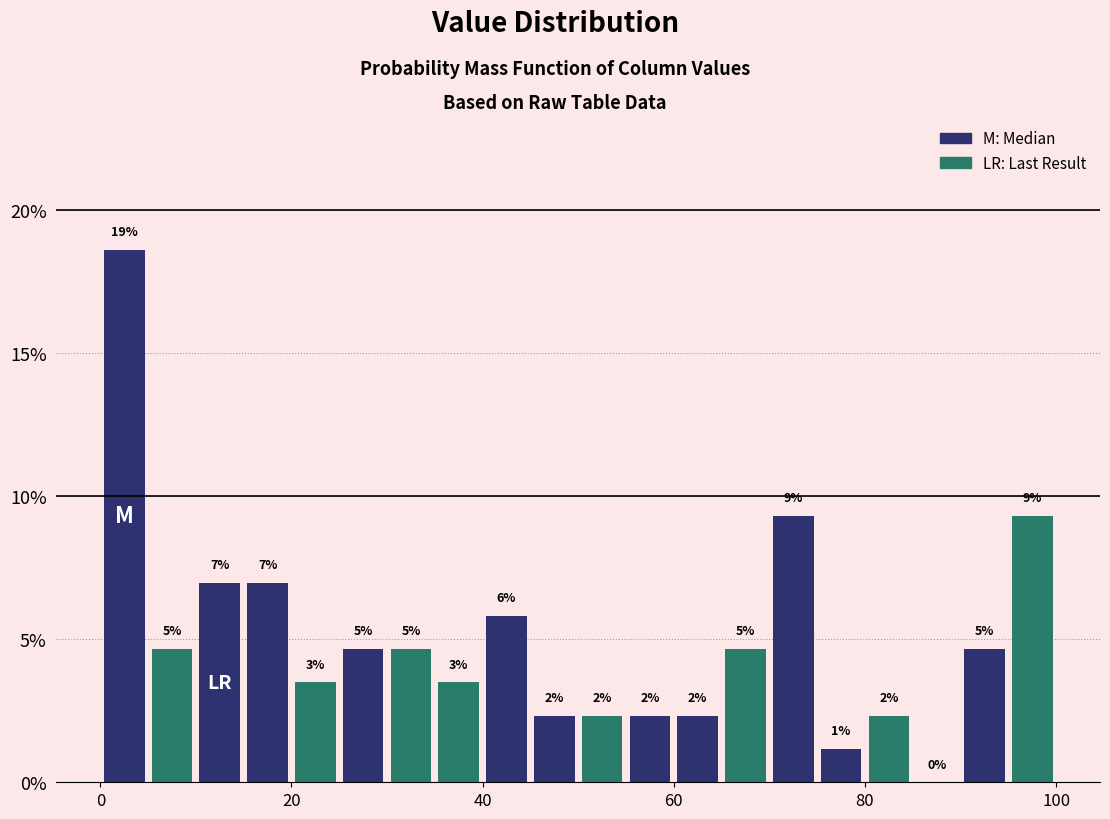

Read against the x-axis, roughly where is the centre of the tallest bar?

2